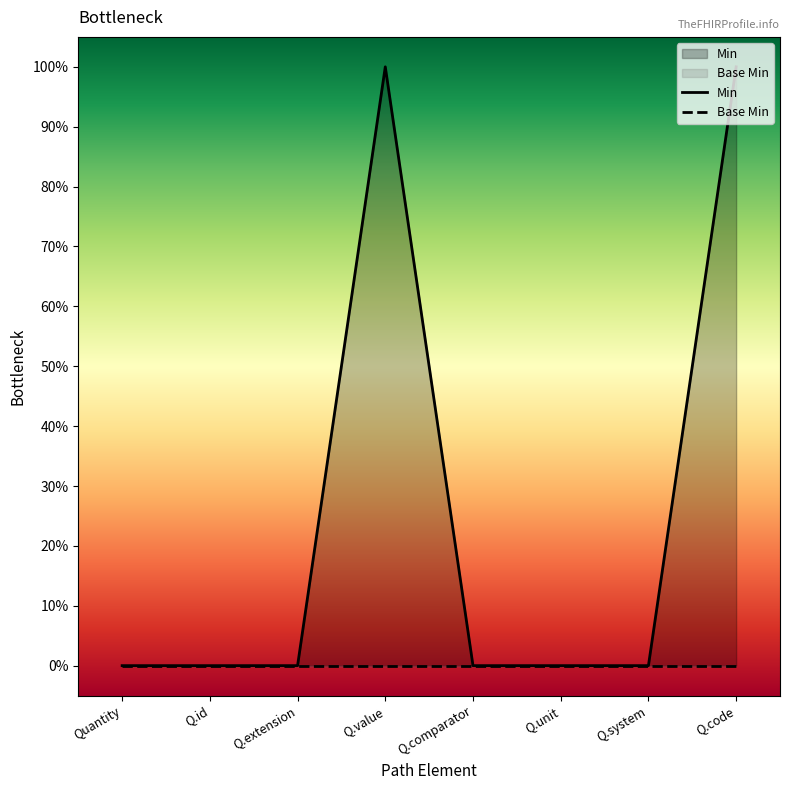

Does the chart display data point markers on the line(s)?

No